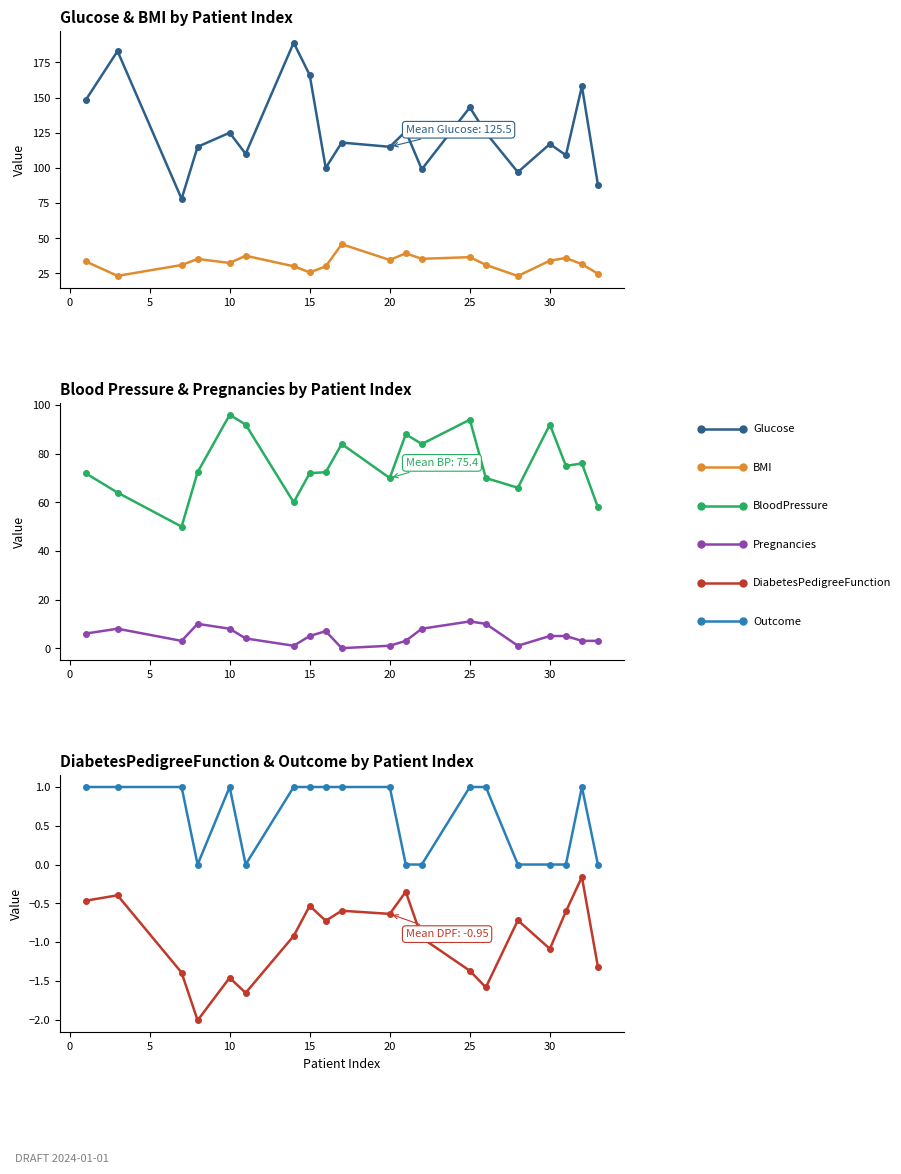

The value of Pregnancies at 20 is 0.3. True or false?

False